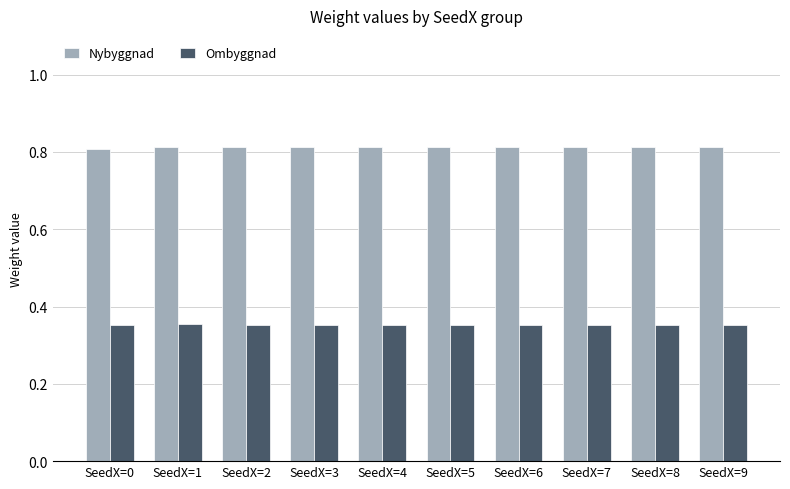

What is the spread (max minus min) of values at SeedX=8?

0.5